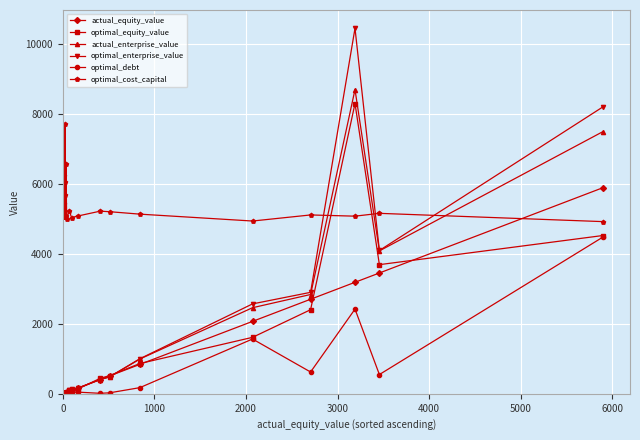

Which series has the largest range (max minus min)?

optimal_enterprise_value